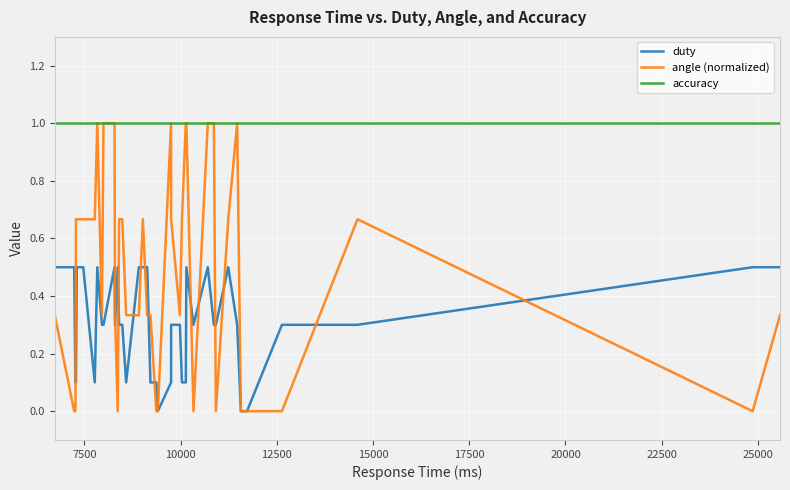

Does the chart have visible grid lines?

Yes